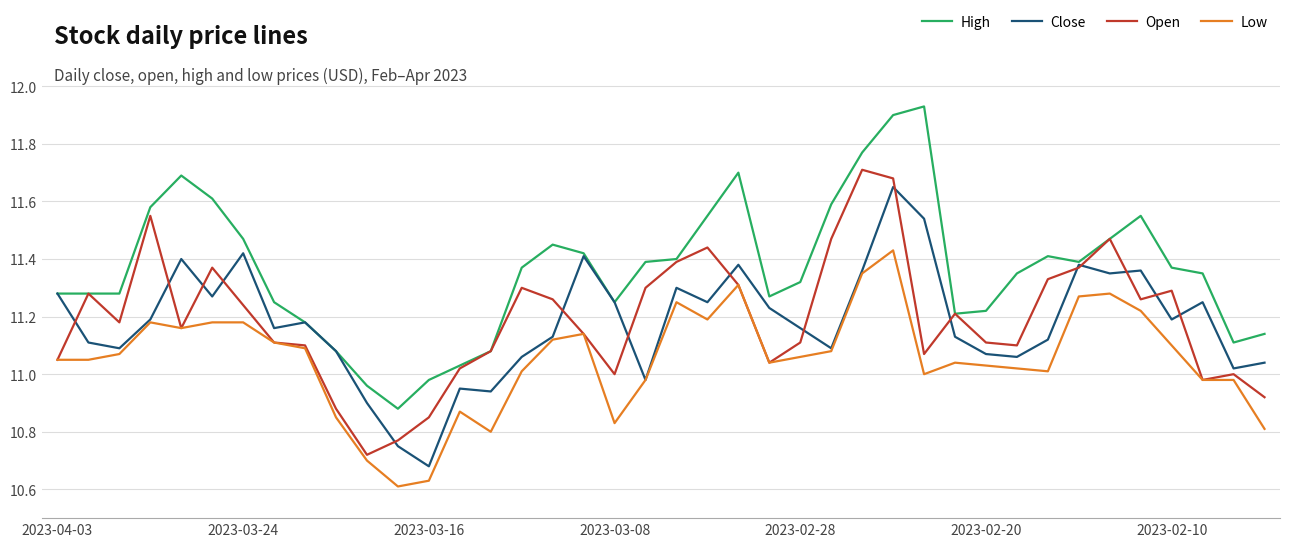

Which series has the largest total across all categories?

High